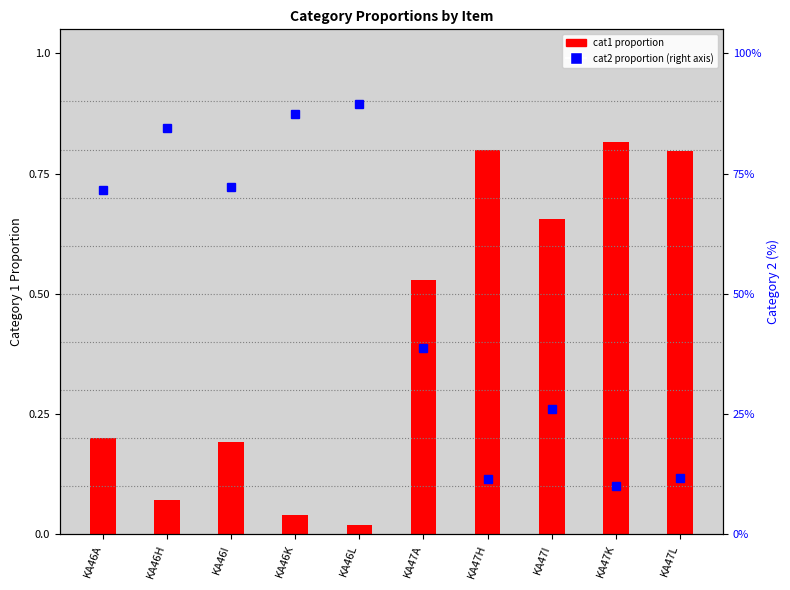

What is the approximate value of cat1 proportion at KA47H?

0.8